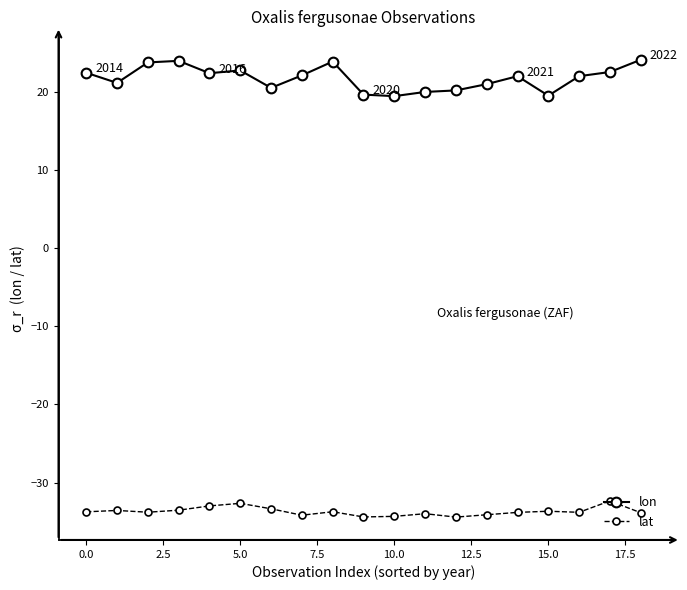

What is the sum of all lat values?

-639.9